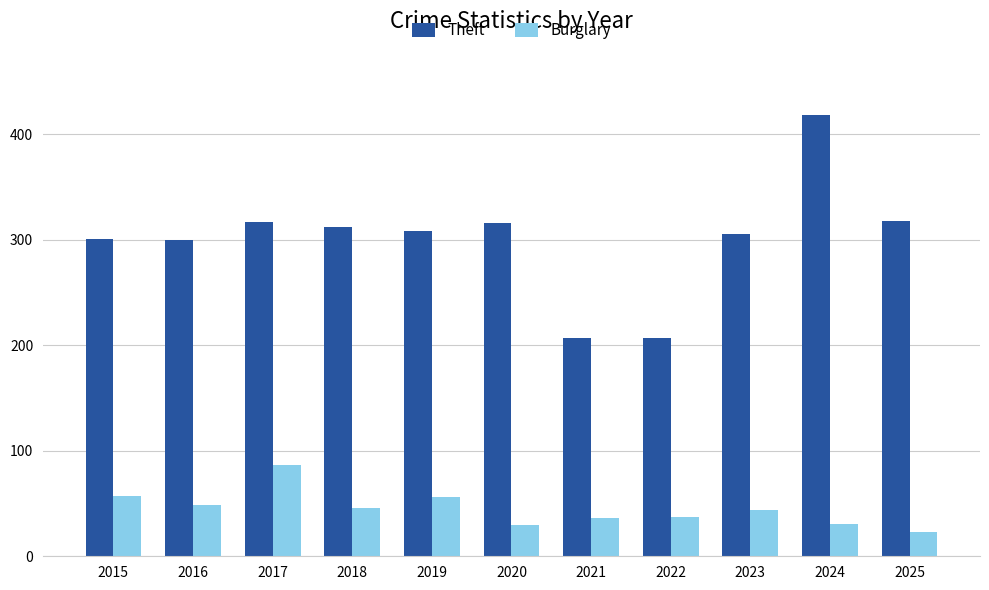

Which series has the largest total across all categories?

Theft